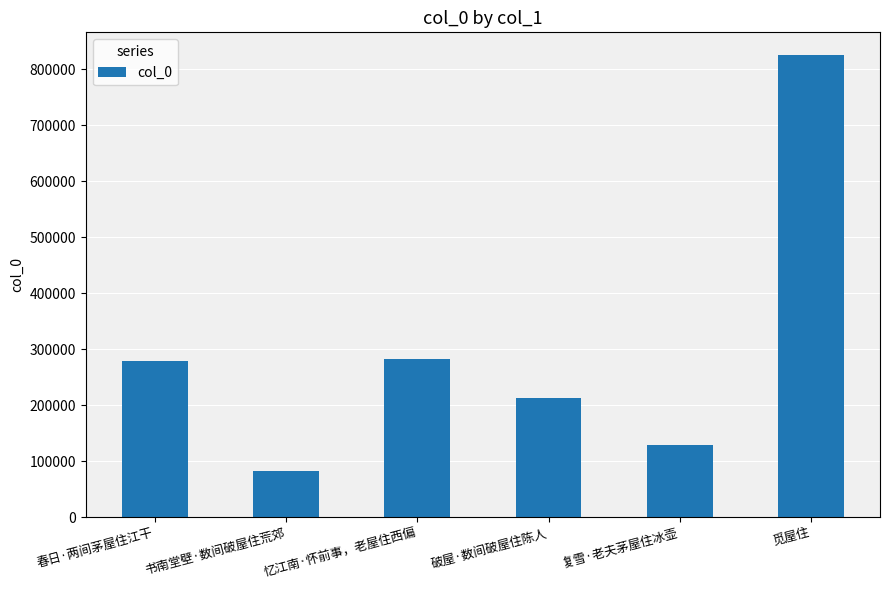

Reading left to right, list all the values displayed in this chart.

278972	81583	282606	212615	129643	824865